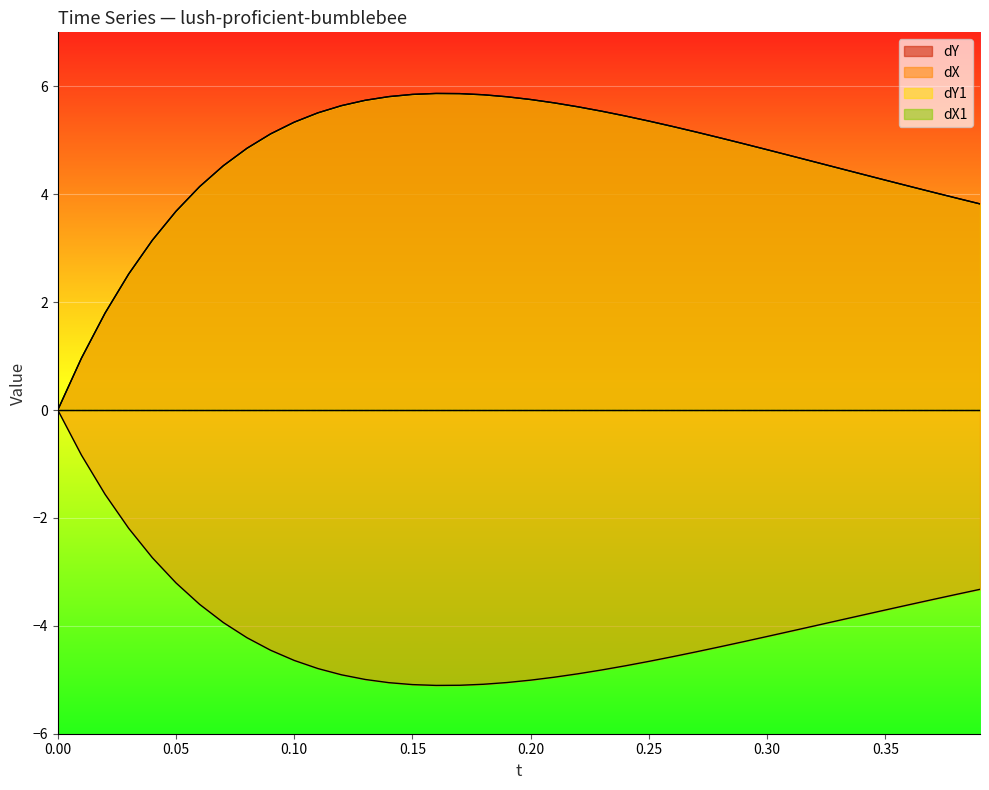

Does the chart display data point markers on the line(s)?

No